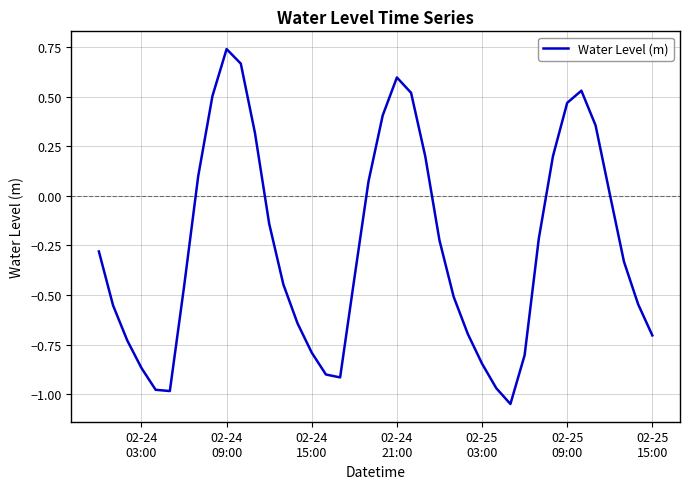

What is the difference between the maximum and minimum values?

1.8